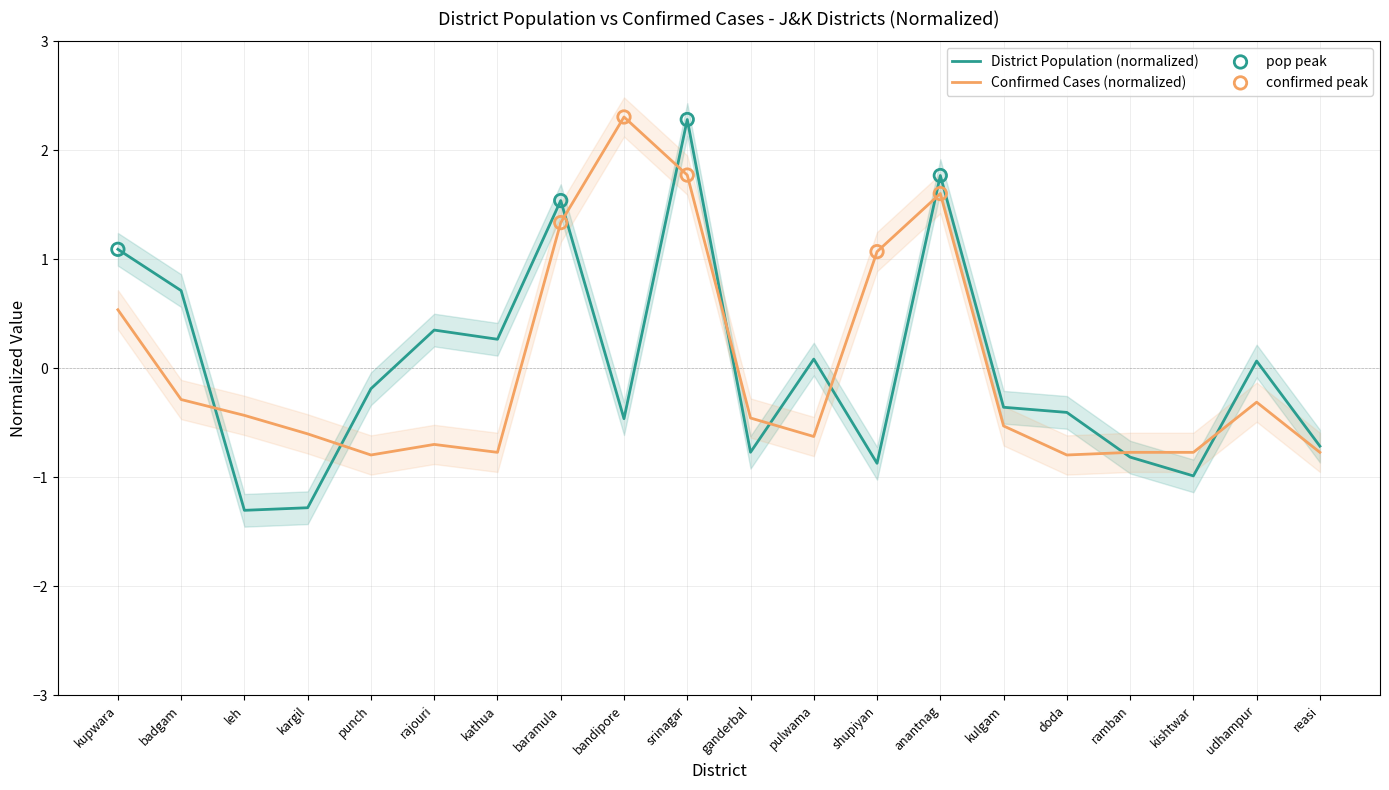

At which category is the sum across all series the highest?

srinagar